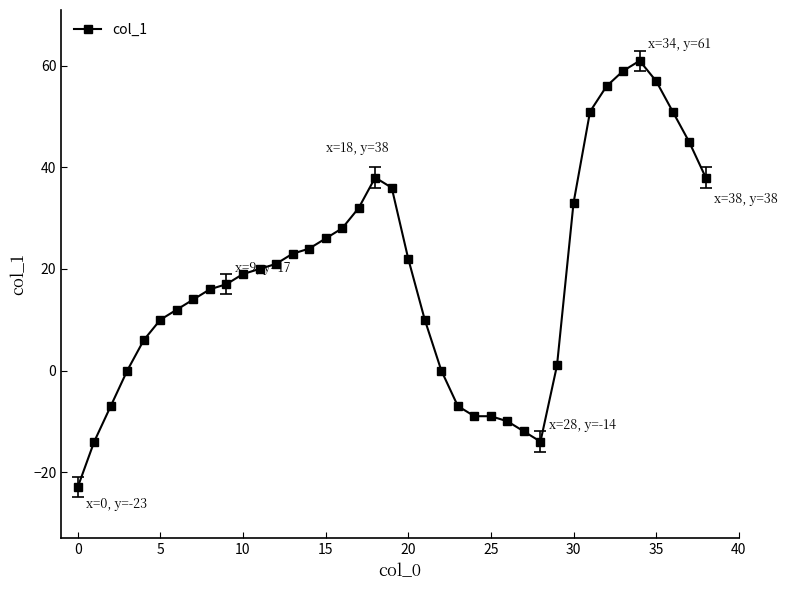

What is the maximum value shown in the chart?

61